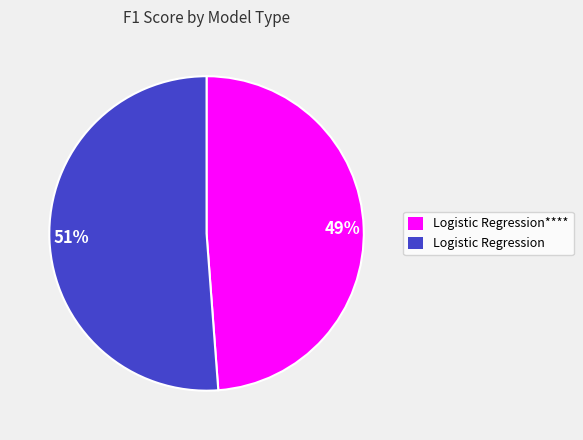

To the nearest percent, what is the average slice percentage?

50%